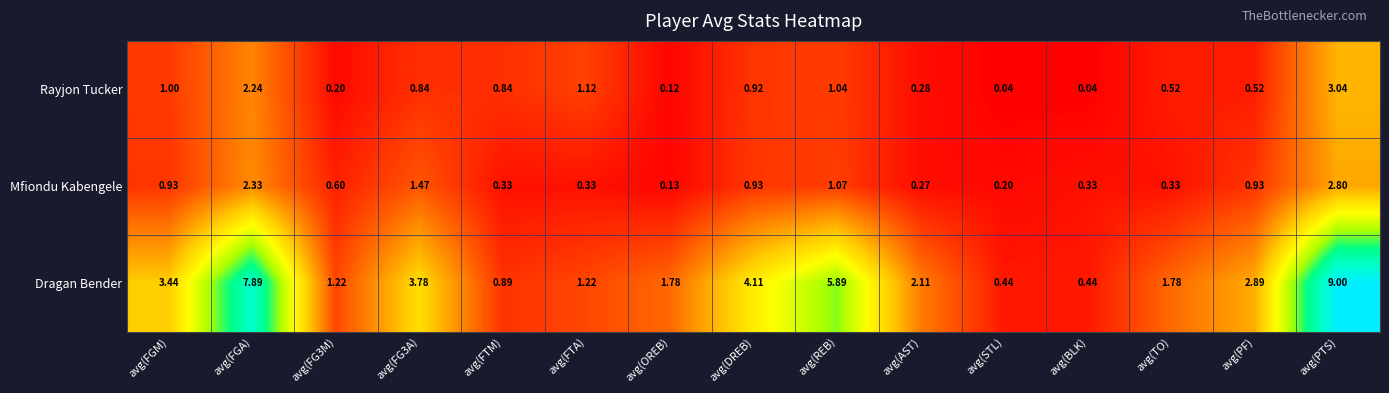

What is the total value across all series at avg(AST)?

2.7